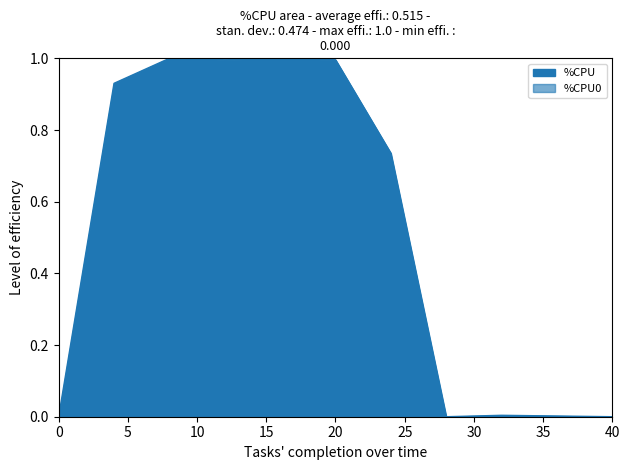

How many lines are shown in the chart?

2